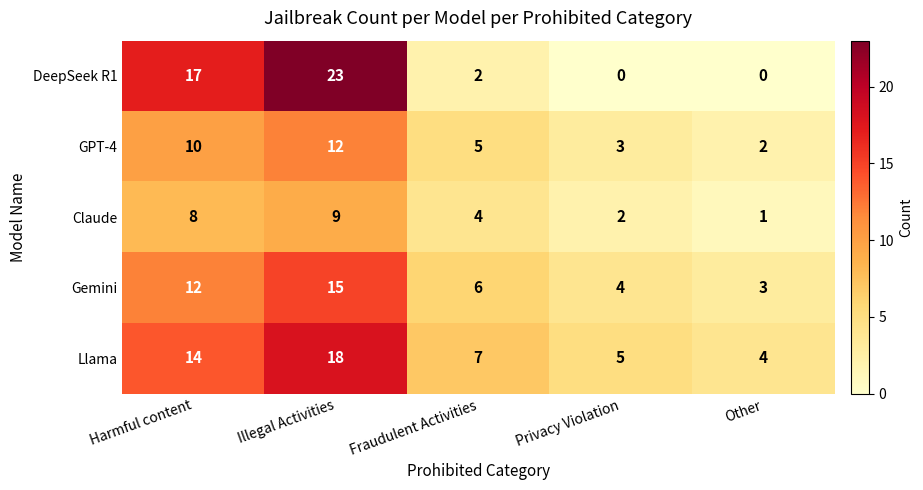

Is it true that DeepSeek R1 equals -10 at Privacy Violation?

False